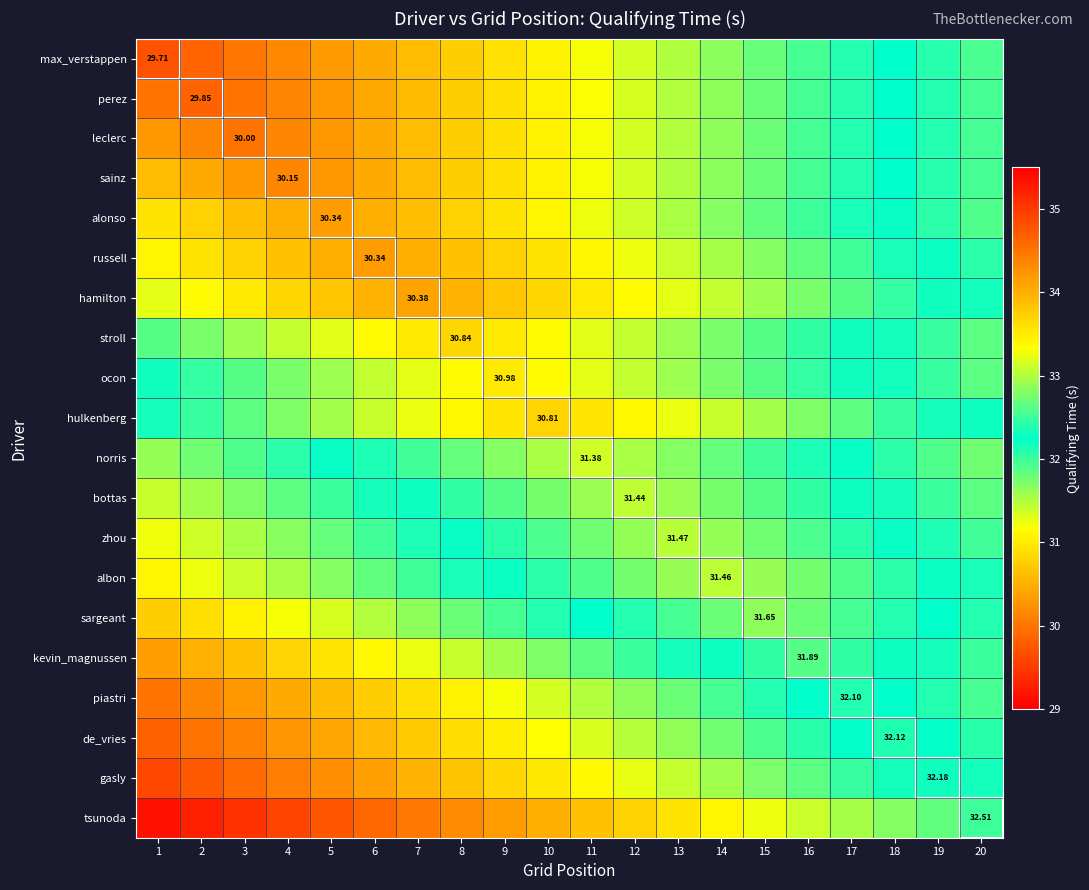

Is it true that stroll equals 8.9 at 10?

False